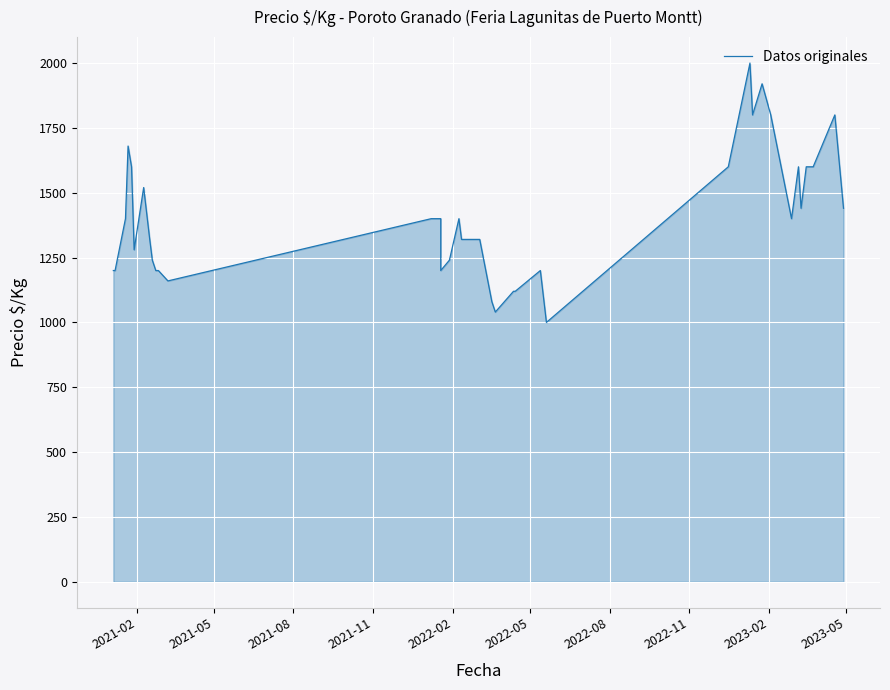

What is the maximum value shown in the chart?

2000